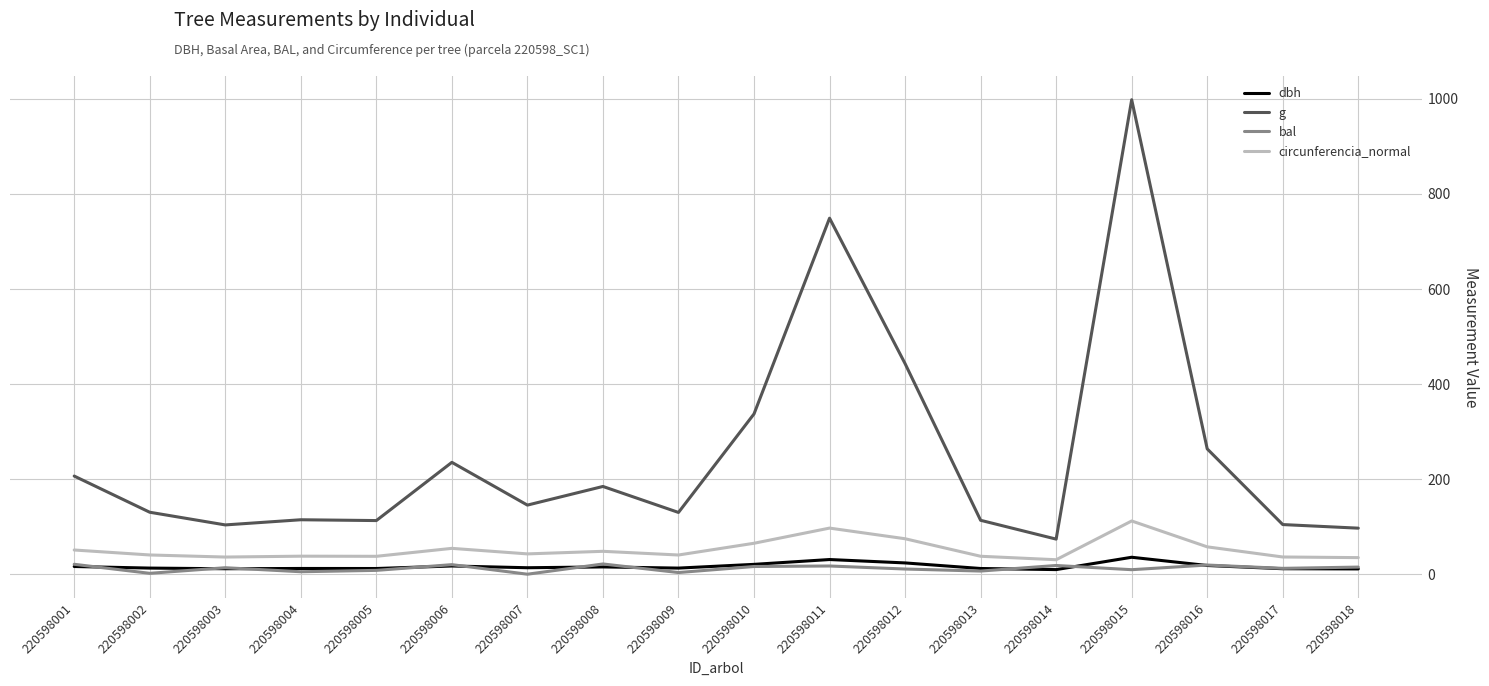

At which category does the chart reach its peak across all series?

220598015